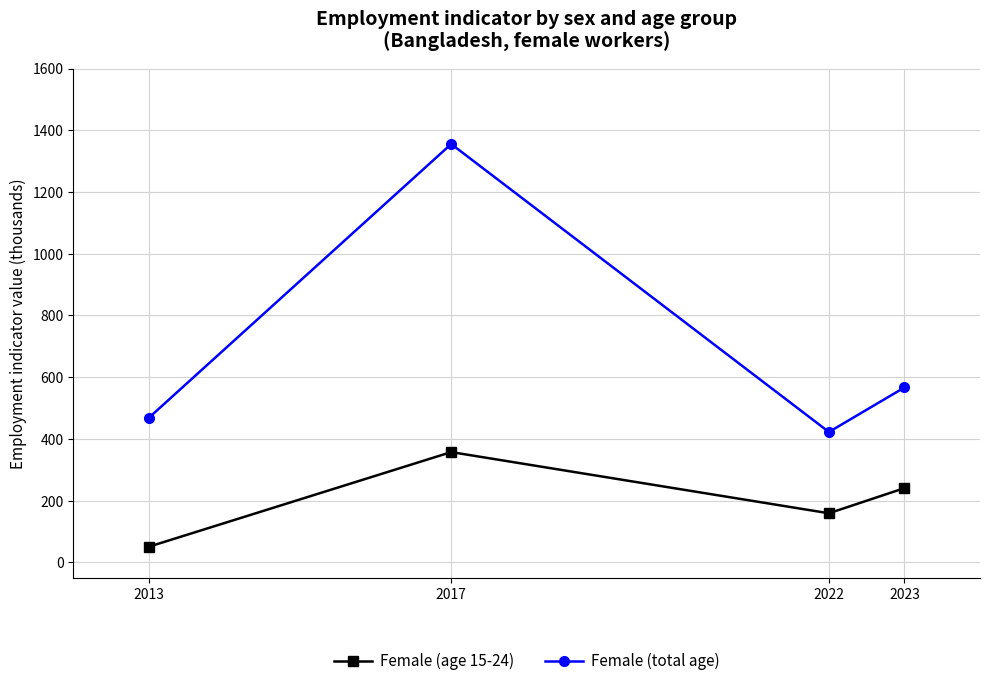

What are all the series names shown in the legend?

Female (age 15-24), Female (total age)